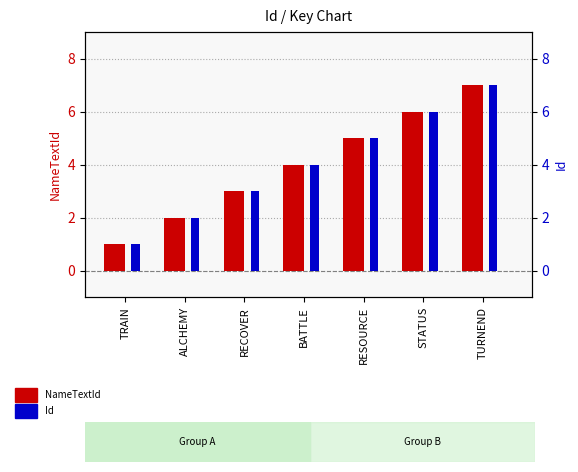

Rank the series by their maximum value, from lowest to highest.

NameTextId, Id